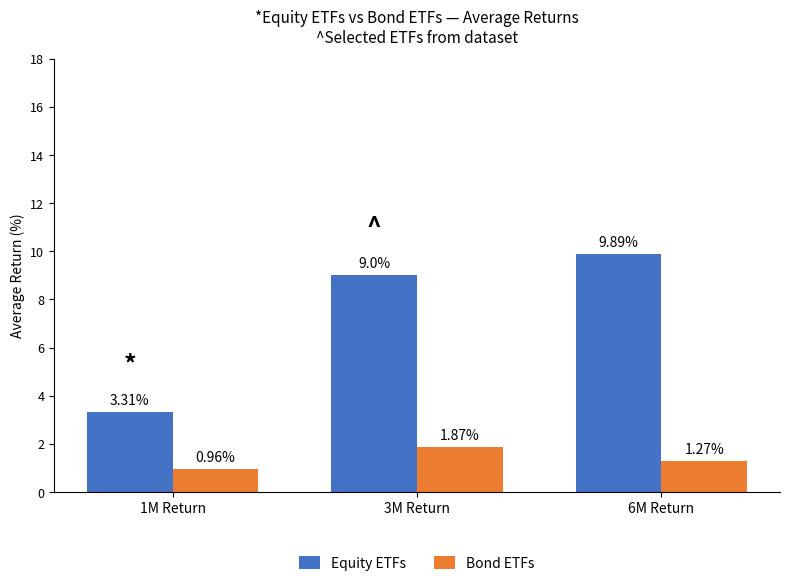

What is the sum of the Equity ETFs values at 1M Return and 6M Return?

13.2